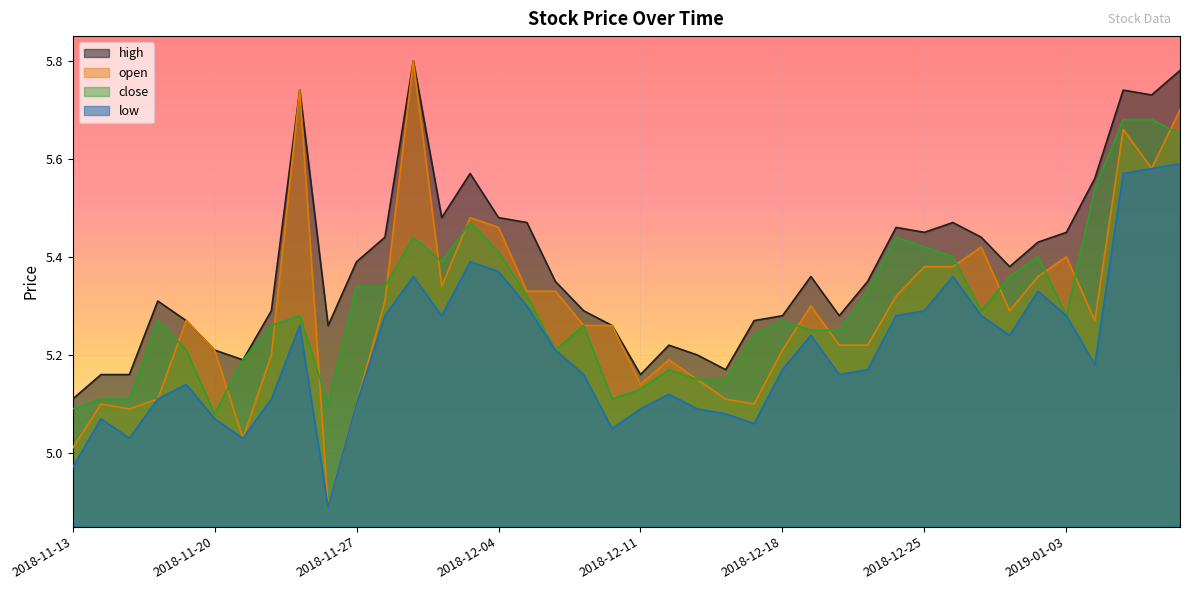

Reading left to right, what are all the values shown in this chart?

open: 2018-11-13=5.0	2018-11-14=5.1	2018-11-15=5.1	2018-11-16=5.1	2018-11-19=5.3	2018-11-20=5.2	2018-11-21=5.0	2018-11-22=5.2	2018-11-23=5.7	2018-11-26=4.9	2018-11-27=5.1	2018-11-28=5.3	2018-11-29=5.8	2018-11-30=5.3	2018-12-03=5.5	2018-12-04=5.5	2018-12-05=5.3	2018-12-06=5.3	2018-12-07=5.3	2018-12-10=5.3	2018-12-11=5.1	2018-12-12=5.2	2018-12-13=5.2	2018-12-14=5.1	2018-12-17=5.1	2018-12-18=5.2	2018-12-19=5.3	2018-12-20=5.2	2018-12-21=5.2	2018-12-24=5.3	2018-12-25=5.4	2018-12-26=5.4	2018-12-27=5.4	2018-12-28=5.3	2019-01-02=5.4	2019-01-03=5.4	2019-01-04=5.3	2019-01-07=5.7	2019-01-08=5.6	2019-01-09=5.7
close: 2018-11-13=5.1	2018-11-14=5.1	2018-11-15=5.1	2018-11-16=5.3	2018-11-19=5.2	2018-11-20=5.1	2018-11-21=5.2	2018-11-22=5.3	2018-11-23=5.3	2018-11-26=5.1	2018-11-27=5.3	2018-11-28=5.3	2018-11-29=5.4	2018-11-30=5.4	2018-12-03=5.5	2018-12-04=5.4	2018-12-05=5.3	2018-12-06=5.2	2018-12-07=5.3	2018-12-10=5.1	2018-12-11=5.1	2018-12-12=5.2	2018-12-13=5.2	2018-12-14=5.2	2018-12-17=5.2	2018-12-18=5.3	2018-12-19=5.2	2018-12-20=5.2	2018-12-21=5.3	2018-12-24=5.4	2018-12-25=5.4	2018-12-26=5.4	2018-12-27=5.3	2018-12-28=5.4	2019-01-02=5.4	2019-01-03=5.3	2019-01-04=5.5	2019-01-07=5.7	2019-01-08=5.7	2019-01-09=5.7
high: 2018-11-13=5.1	2018-11-14=5.2	2018-11-15=5.2	2018-11-16=5.3	2018-11-19=5.3	2018-11-20=5.2	2018-11-21=5.2	2018-11-22=5.3	2018-11-23=5.7	2018-11-26=5.3	2018-11-27=5.4	2018-11-28=5.4	2018-11-29=5.8	2018-11-30=5.5	2018-12-03=5.6	2018-12-04=5.5	2018-12-05=5.5	2018-12-06=5.3	2018-12-07=5.3	2018-12-10=5.3	2018-12-11=5.2	2018-12-12=5.2	2018-12-13=5.2	2018-12-14=5.2	2018-12-17=5.3	2018-12-18=5.3	2018-12-19=5.4	2018-12-20=5.3	2018-12-21=5.3	2018-12-24=5.5	2018-12-25=5.5	2018-12-26=5.5	2018-12-27=5.4	2018-12-28=5.4	2019-01-02=5.4	2019-01-03=5.5	2019-01-04=5.6	2019-01-07=5.7	2019-01-08=5.7	2019-01-09=5.8
low: 2018-11-13=5.0	2018-11-14=5.1	2018-11-15=5.0	2018-11-16=5.1	2018-11-19=5.1	2018-11-20=5.1	2018-11-21=5.0	2018-11-22=5.1	2018-11-23=5.3	2018-11-26=4.9	2018-11-27=5.1	2018-11-28=5.3	2018-11-29=5.4	2018-11-30=5.3	2018-12-03=5.4	2018-12-04=5.4	2018-12-05=5.3	2018-12-06=5.2	2018-12-07=5.2	2018-12-10=5.0	2018-12-11=5.1	2018-12-12=5.1	2018-12-13=5.1	2018-12-14=5.1	2018-12-17=5.1	2018-12-18=5.2	2018-12-19=5.2	2018-12-20=5.2	2018-12-21=5.2	2018-12-24=5.3	2018-12-25=5.3	2018-12-26=5.4	2018-12-27=5.3	2018-12-28=5.2	2019-01-02=5.3	2019-01-03=5.3	2019-01-04=5.2	2019-01-07=5.6	2019-01-08=5.6	2019-01-09=5.6